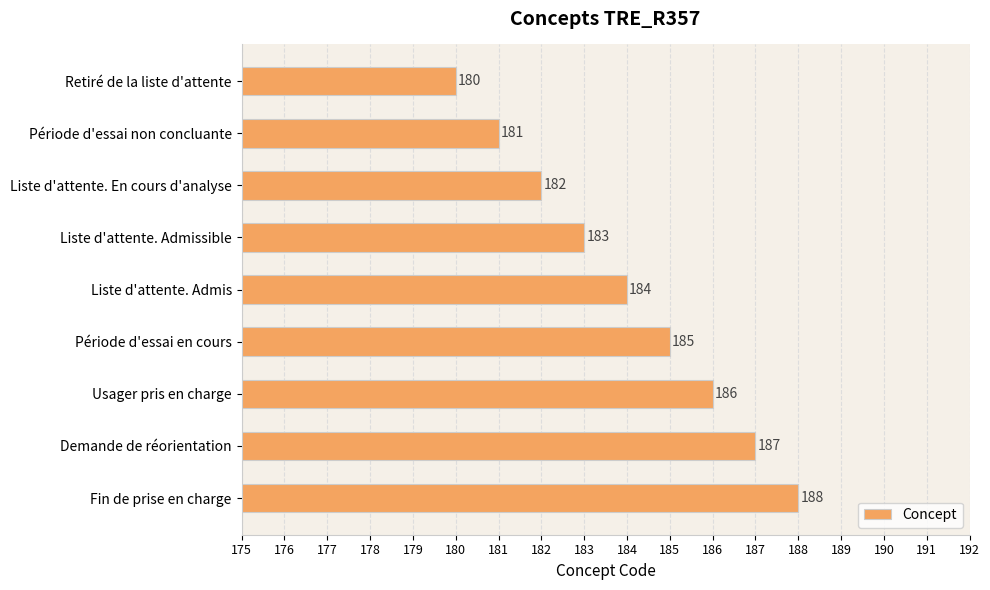

Reading top to bottom, transcribe all the data shown in this chart.

Retiré de la liste d'attente=180	Période d'essai non concluante=181	Liste d'attente. En cours d'analyse=182	Liste d'attente. Admissible=183	Liste d'attente. Admis=184	Période d'essai en cours=185	Usager pris en charge=186	Demande de réorientation=187	Fin de prise en charge=188